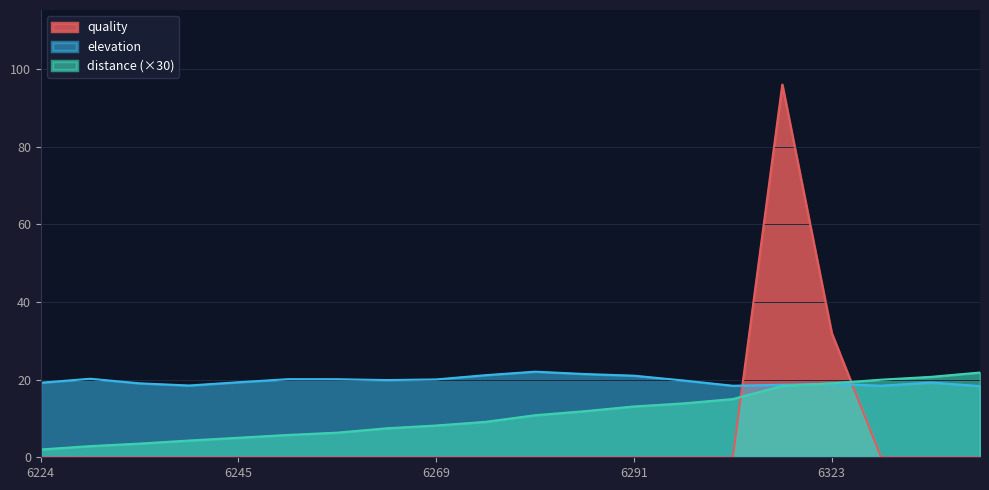

Where do quality and elevation first cross each other?

6300 and 6306